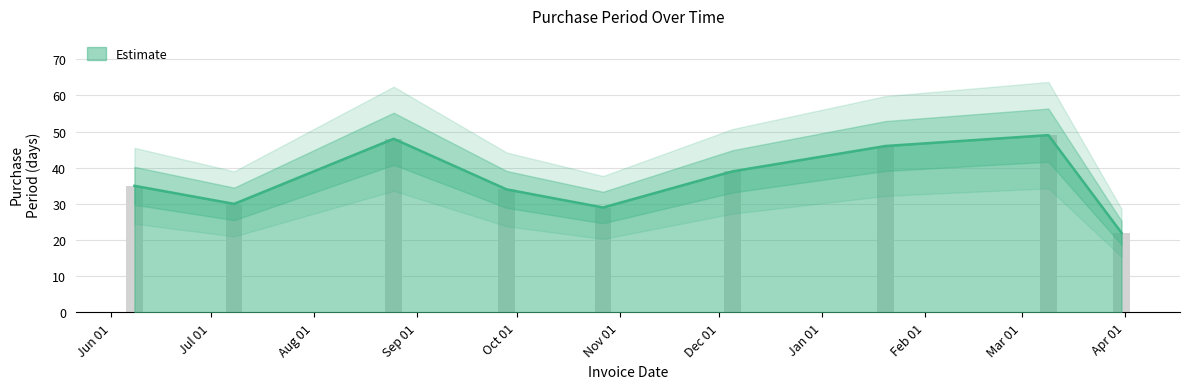

What is the greatest value displayed?

49